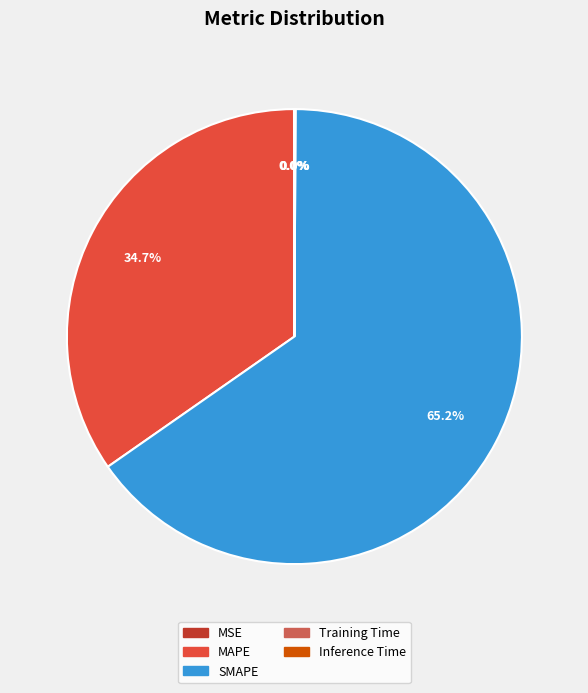

To the nearest percent, what is the average slice percentage?

20%